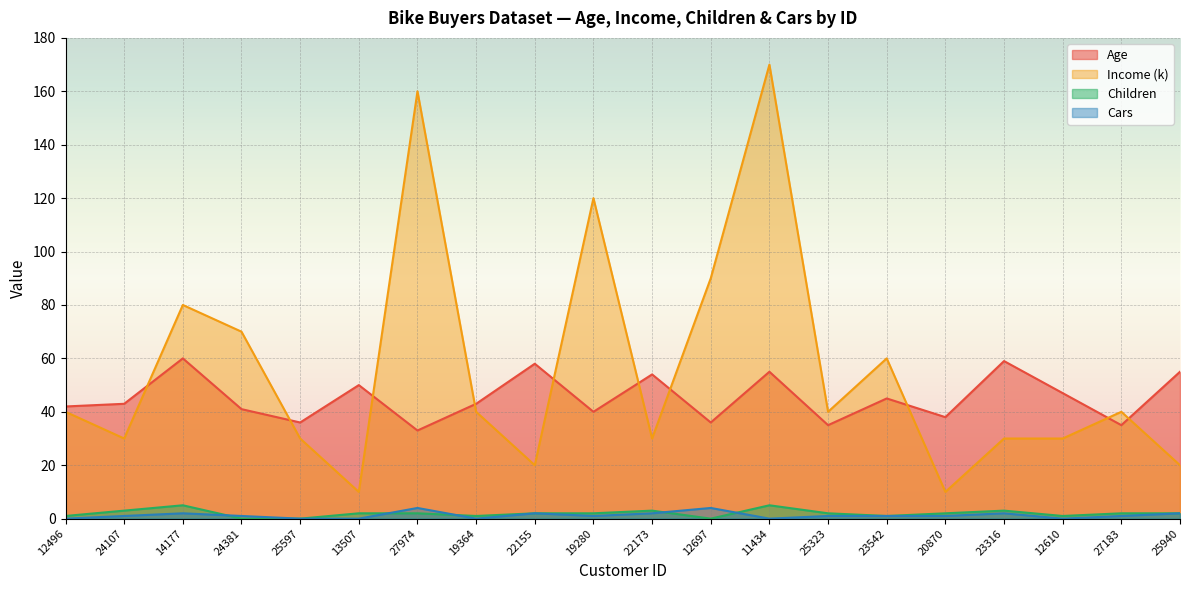

How many lines are shown in the chart?

4